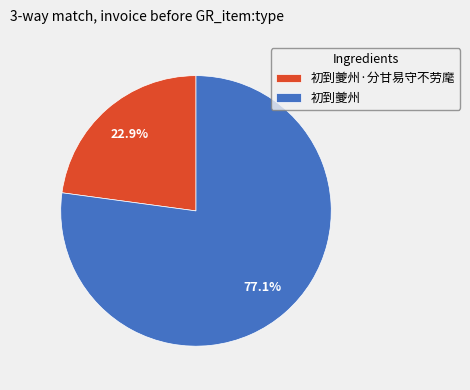

To the nearest percent, what is the difference between the largest and smallest slice percentages?

54%